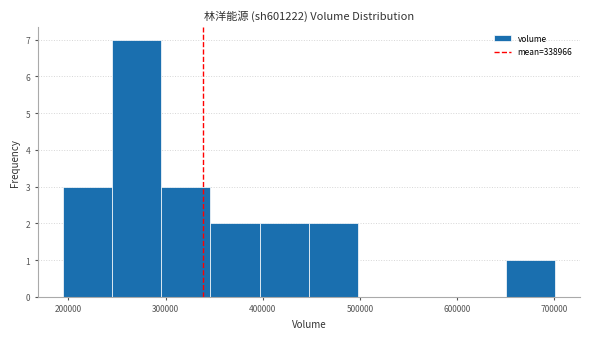

How tall is the bar that spans 400000 to 450000 on the x-axis? Neither the bar edges nor the heights are printed on the chart, so give them approximately, as read against the axes.

2